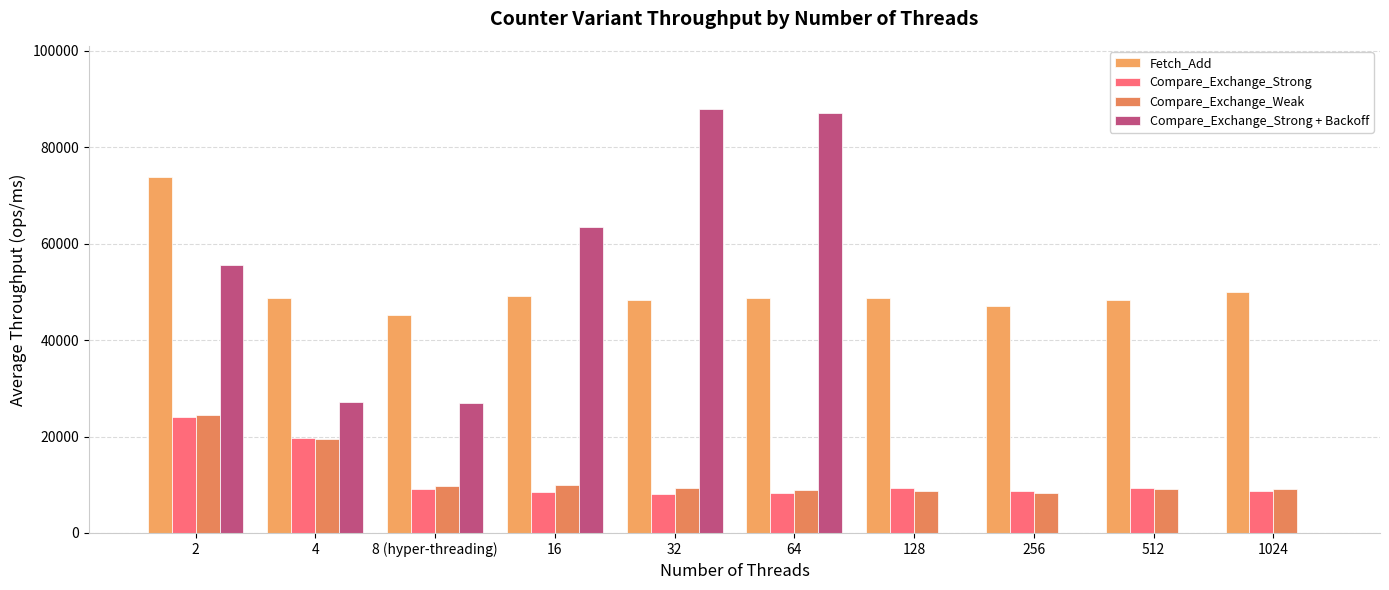

Are the bars grouped side by side (vs. stacked)?

Yes